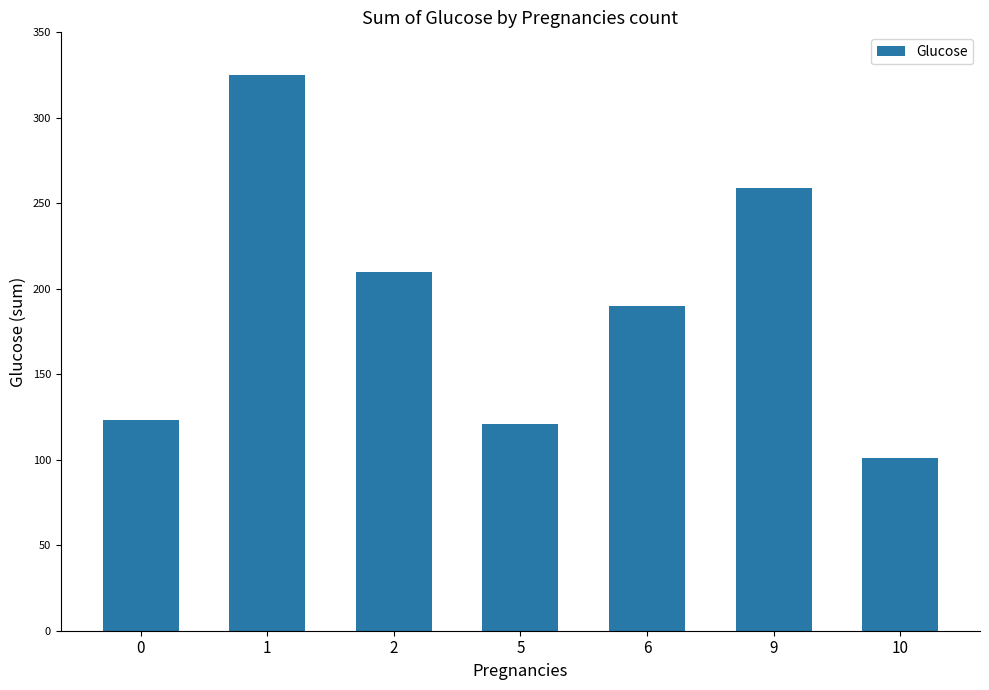

At which label is the value closest to 213?

2